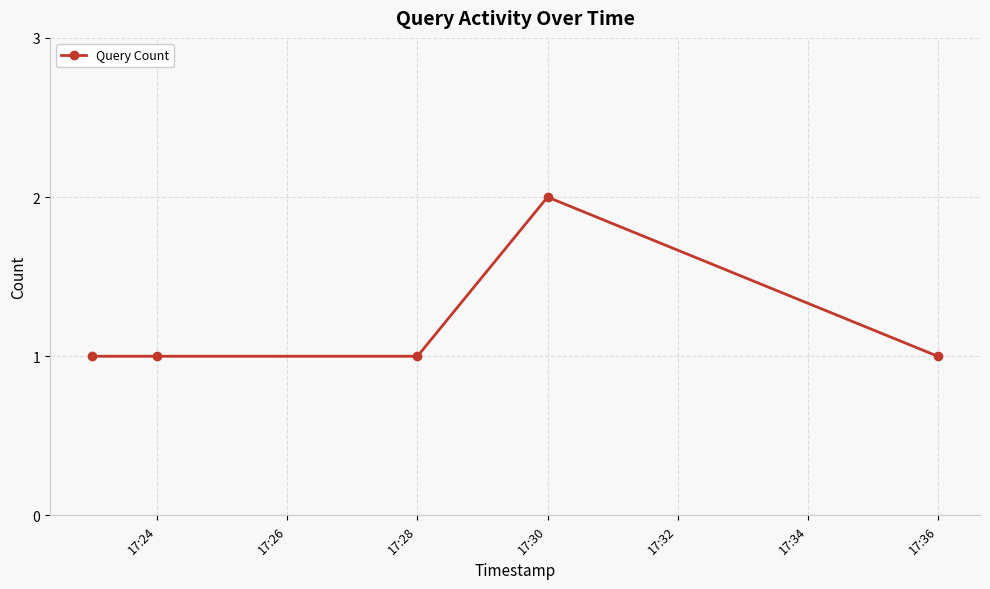

True or false: there are more than 2 points higher than both neighbors.

False